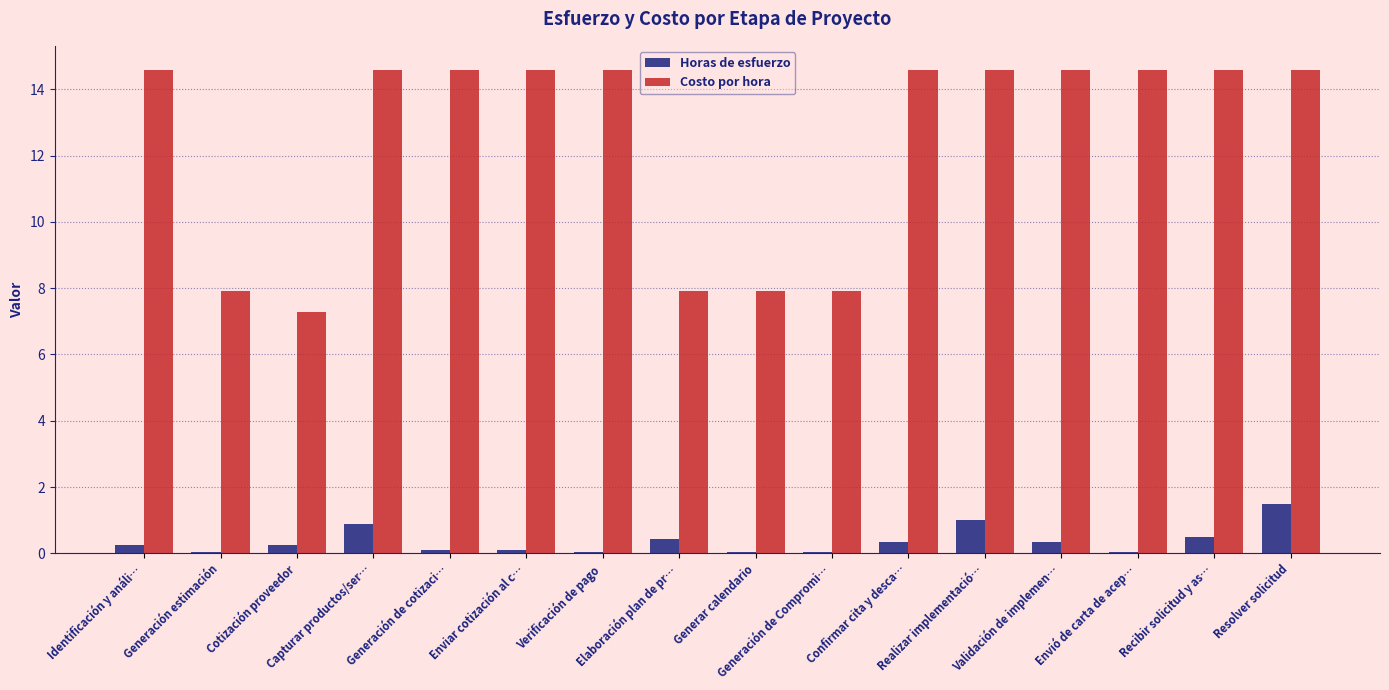

The value of Horas de esfuerzo at Confirmar cita y desca… is 0.3. True or false?

True